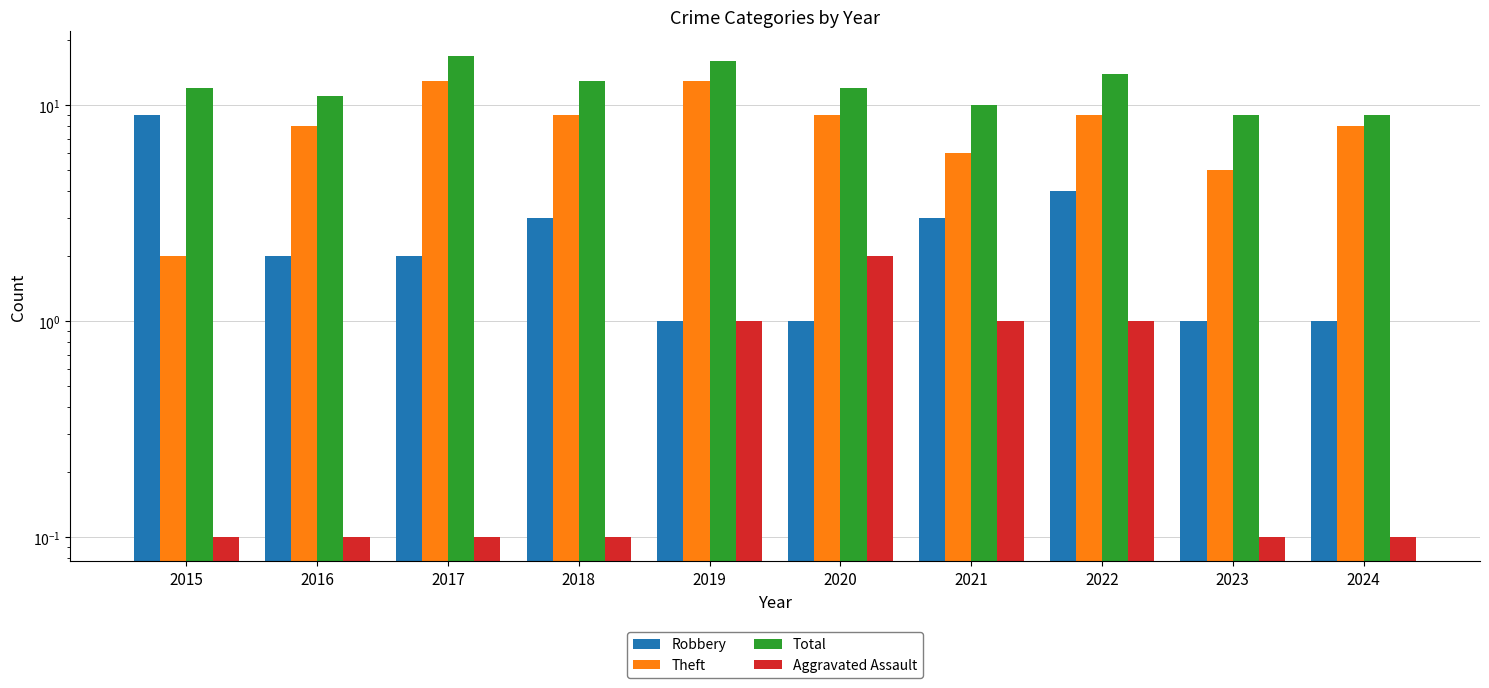

How many values in the Theft series exceed 9?

2